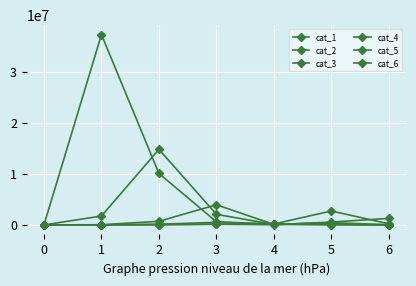

How many distinct data groups are displayed?

6